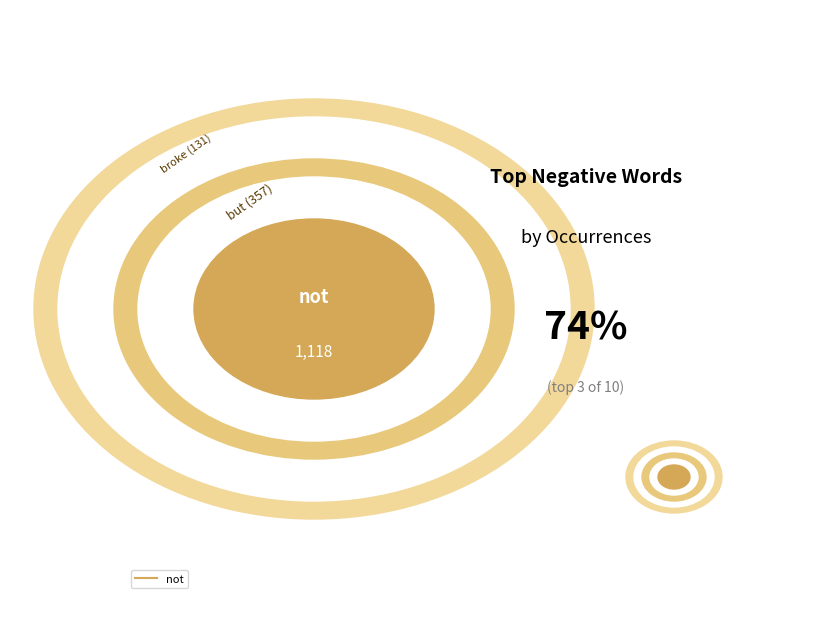

To the nearest percent, what is the combined percentage of this and plastic?

8%